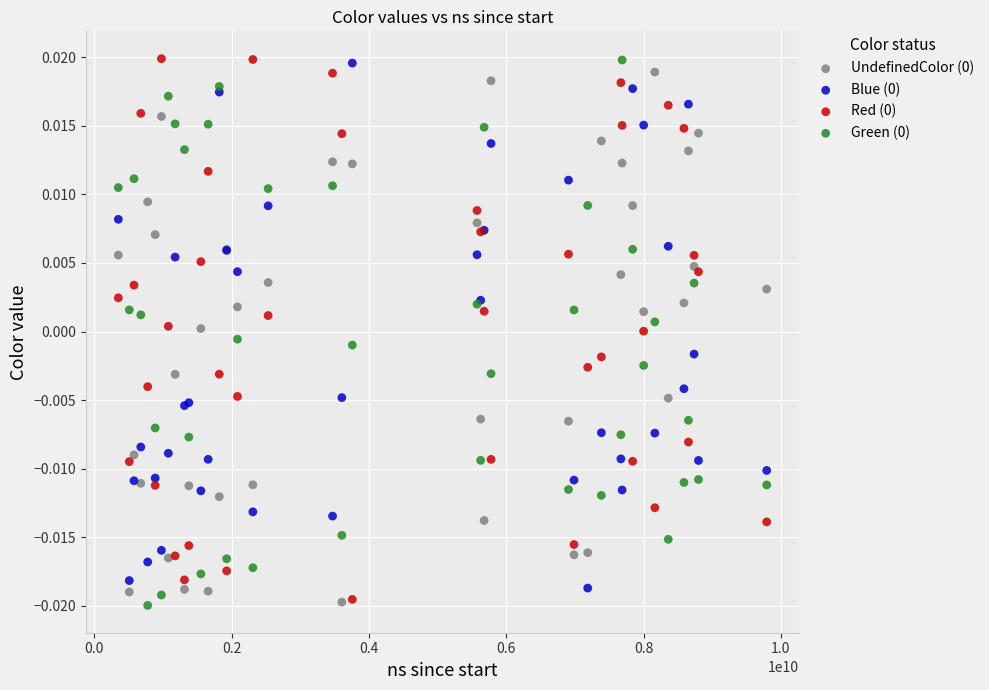

What is the X range (max minus min) for the scatter plot?

9441503900.0